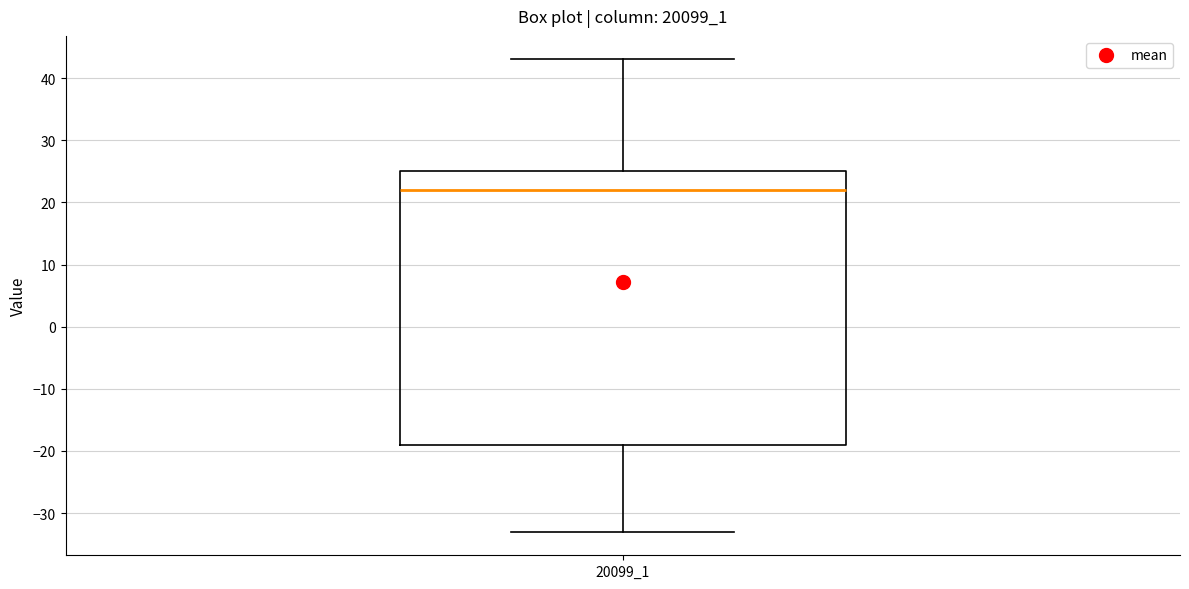

Read this box plot against the y-axis: the position of the median line, the range covered by the box, and the ends of both whiskers. The values are not printed on the chart, so give them approximately, as read against the axis.

median 22, box -19 to 25, whiskers -33 to 43